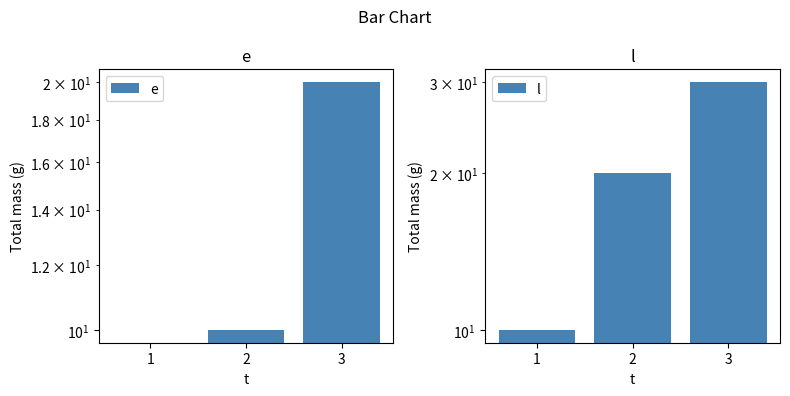

How many data points does each series have?

3